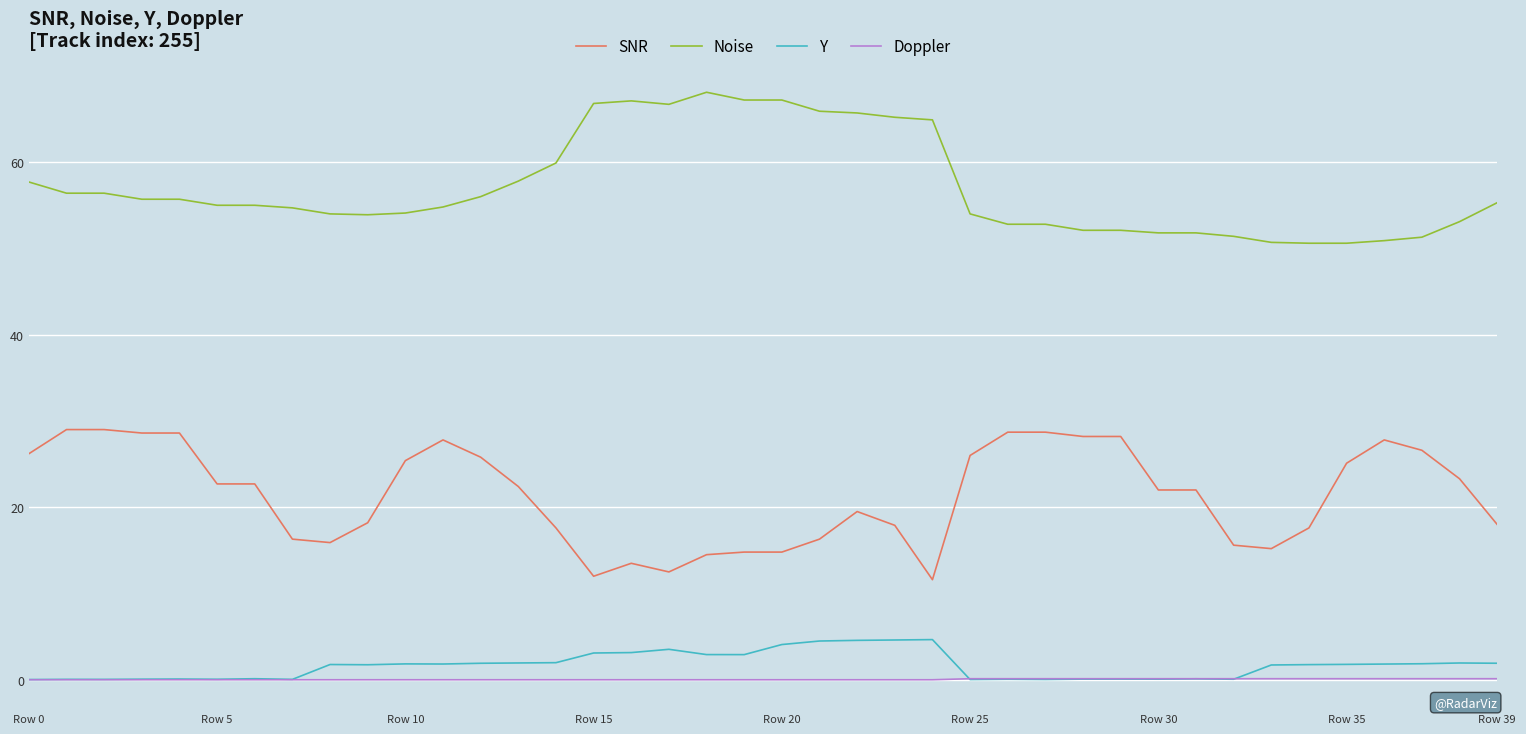

How many categories are shown in the chart?

40